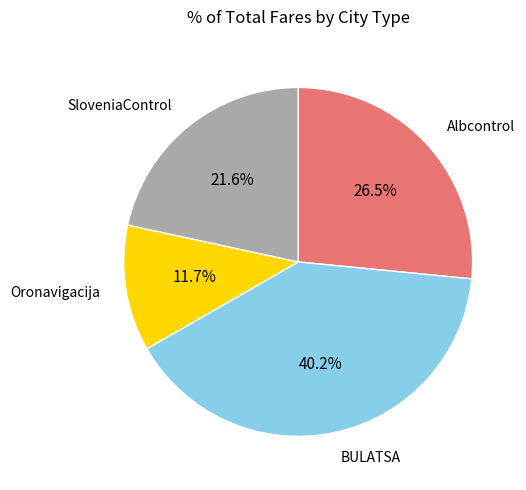

What percentage is the BULATSA slice, to the nearest percent?

40%